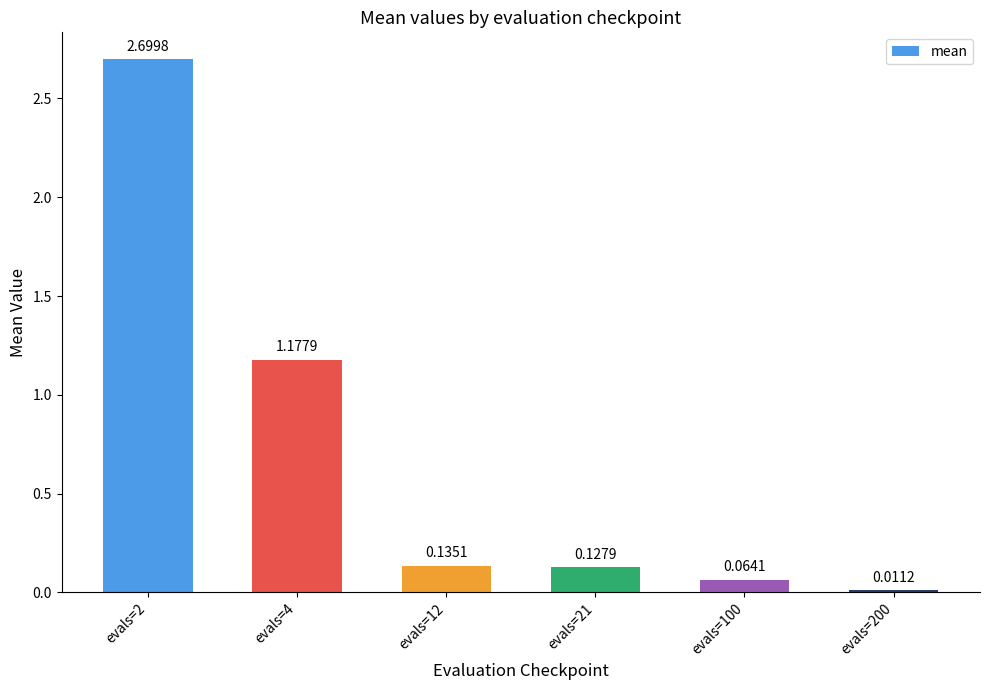

Between evals=4 and evals=21, which is larger?

evals=4